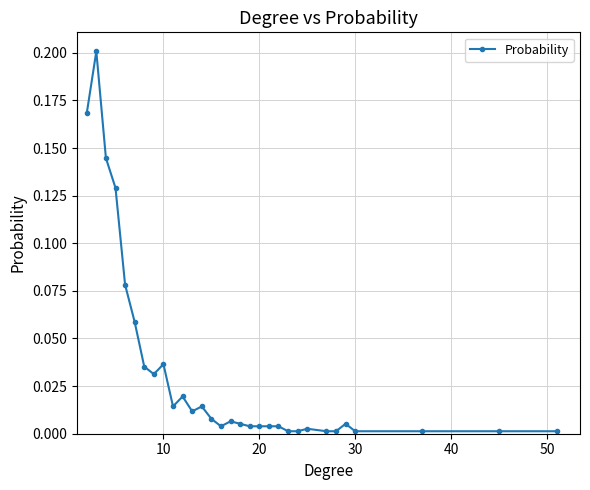

True or false: there are more than 1 points higher than both neighbors.

True